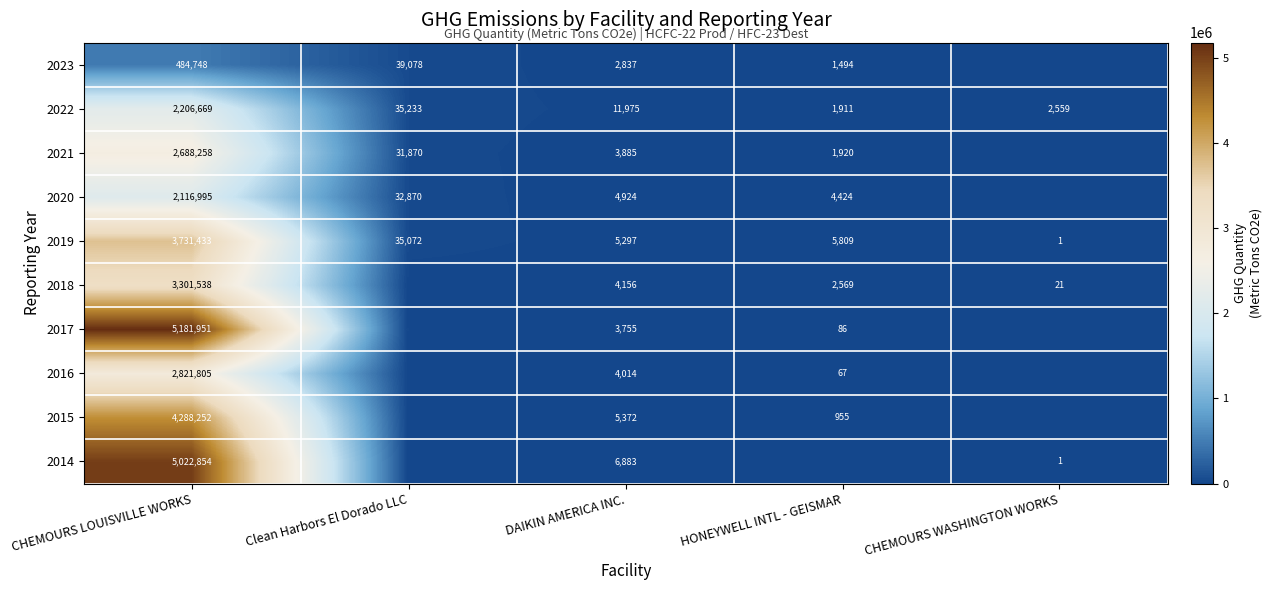

True or false: 2015 has a value of 8315 at DAIKIN AMERICA INC..

False